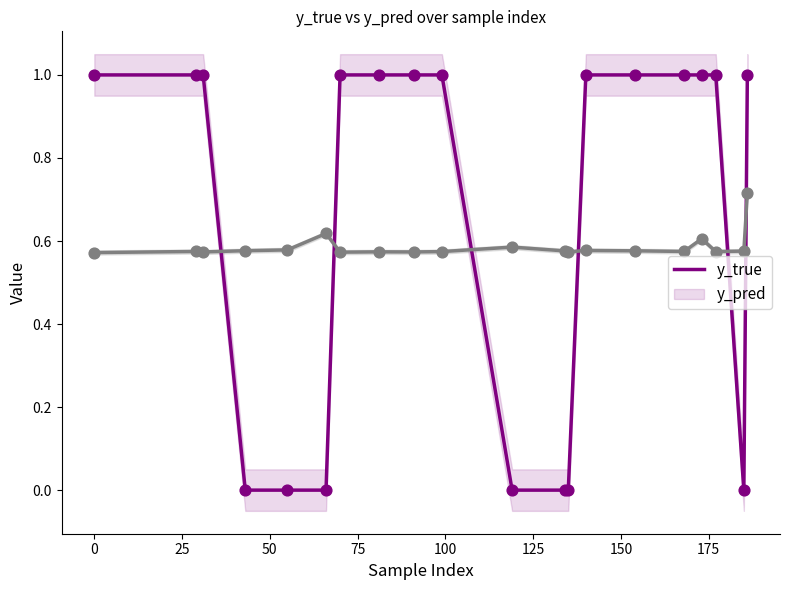

Which series contains the highest Y value?

y_true